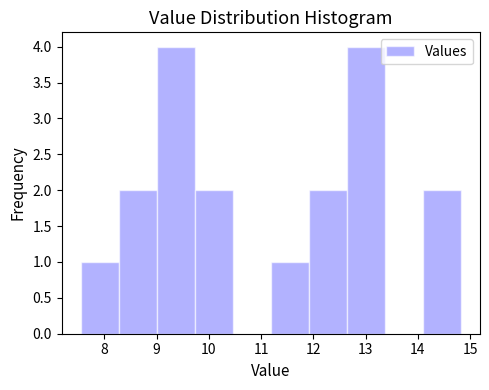

How tall is the bar that spans 11.9 to 12.6 on the x-axis? Neither the bar edges nor the heights are printed on the chart, so give them approximately, as read against the axes.

2